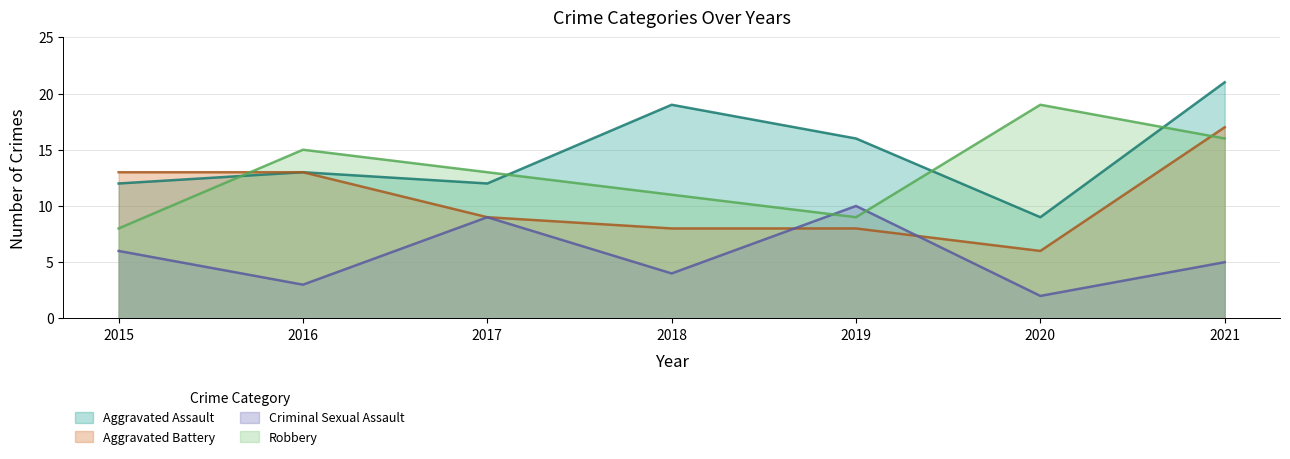

How many interior local valleys does the Criminal Sexual Assault series have?

3